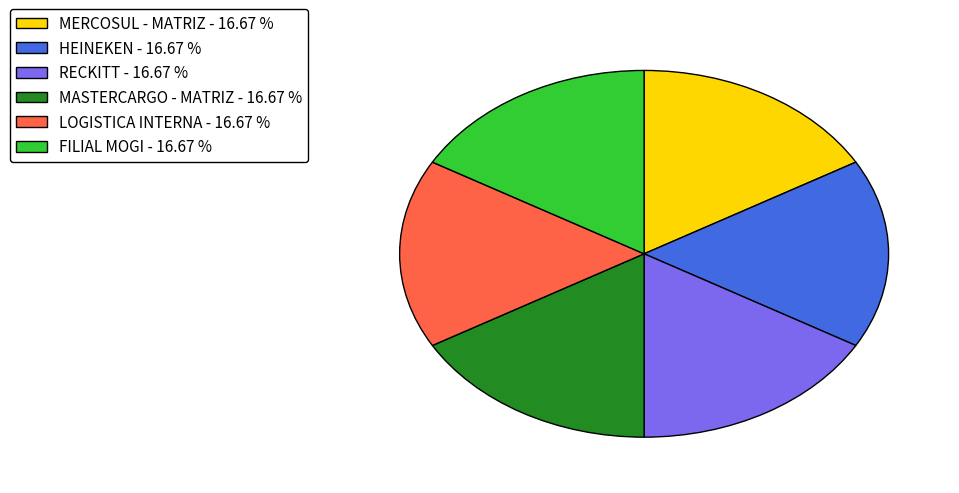

What is the ratio of the value at MASTERCARGO - MATRIZ - 16.67 % to the value at LOGISTICA INTERNA - 16.67 %?

1.0